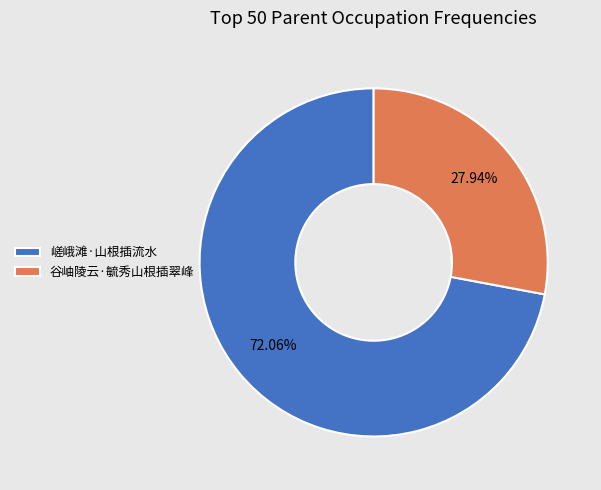

What is the ratio of the value at 谷岫陵云·毓秀山根插翠峰 to the value at 嵯峨滩·山根插流水?

0.4